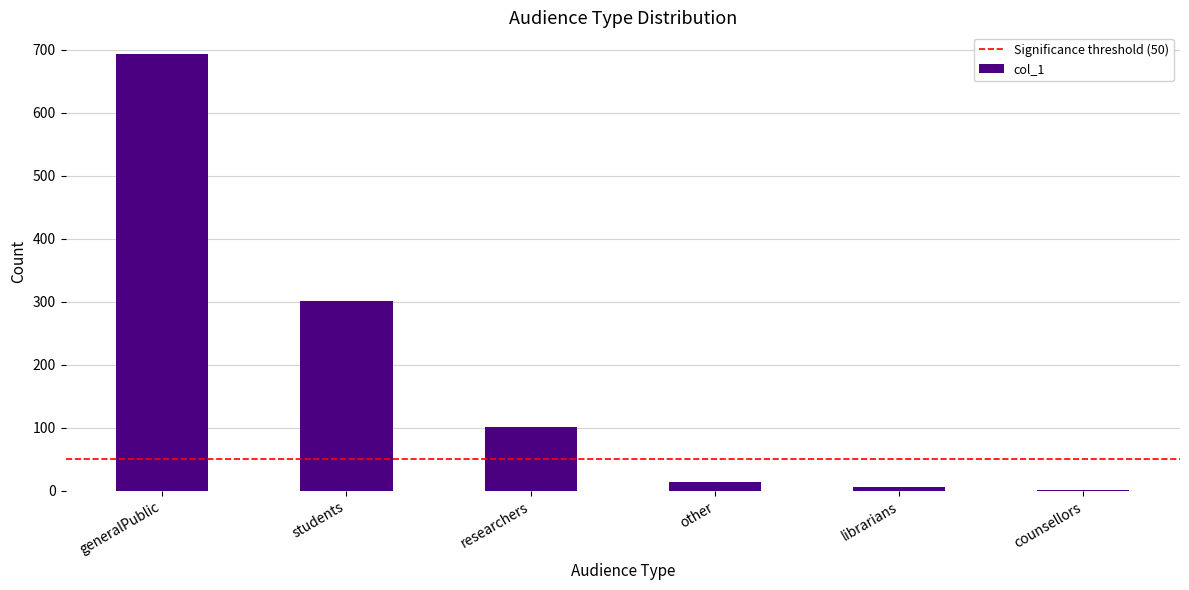

Which label corresponds to the largest value in the chart?

generalPublic